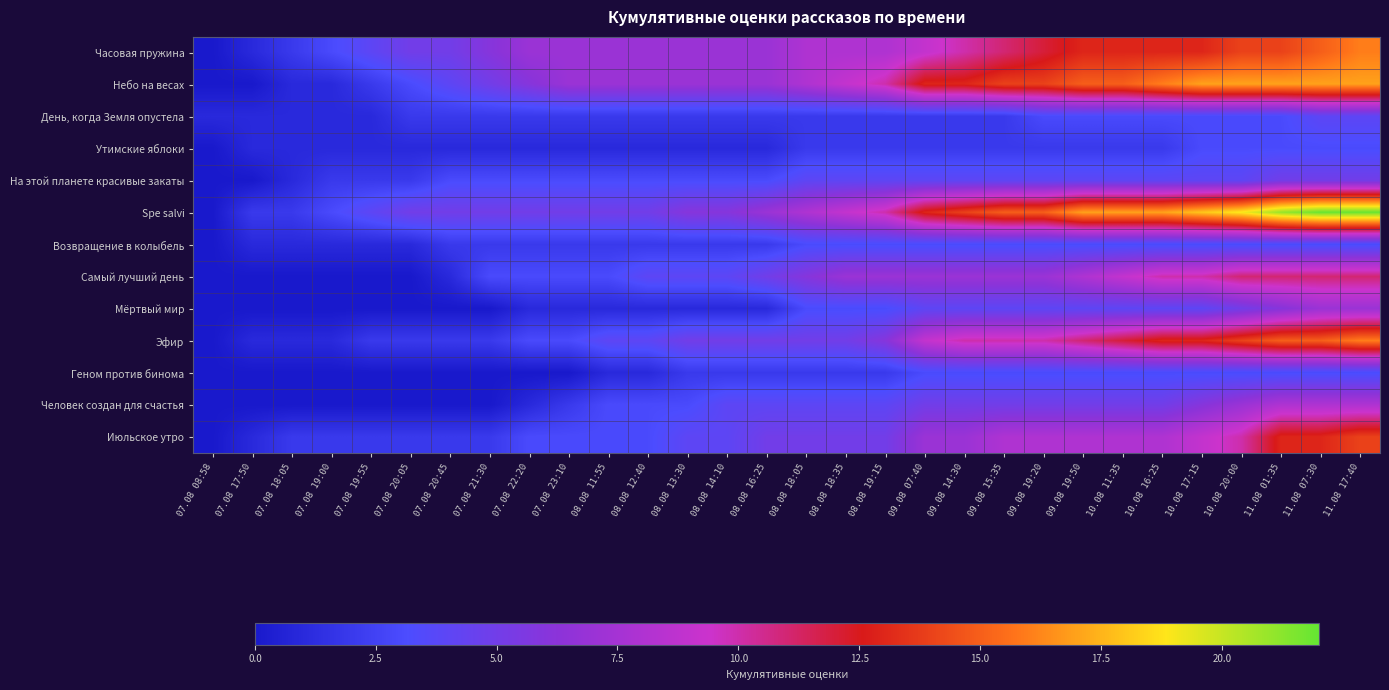

At 07.08 18:05, list the series in order from largest to smallest.

Часовая пружина, Spe salvi, Июльское утро, Небо на весах, День, когда Земля опустела, Утимские яблоки, На этой планете красивые закаты, Возвращение в колыбель, Эфир, Самый лучший день, Мёртвый мир, Геном против бинома, Человек создан для счастья